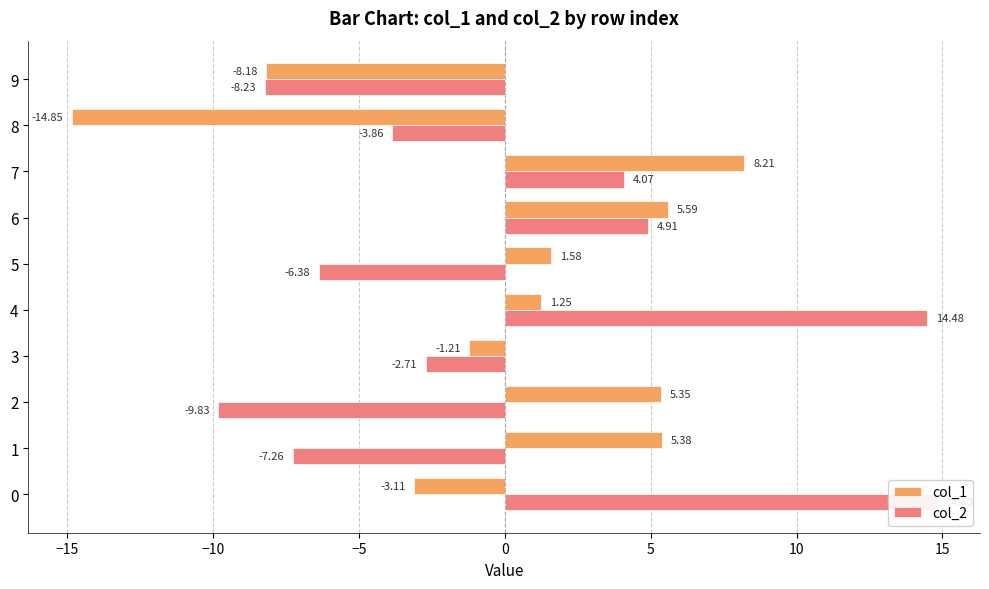

What is the highest value of the col_1 series?

8.2